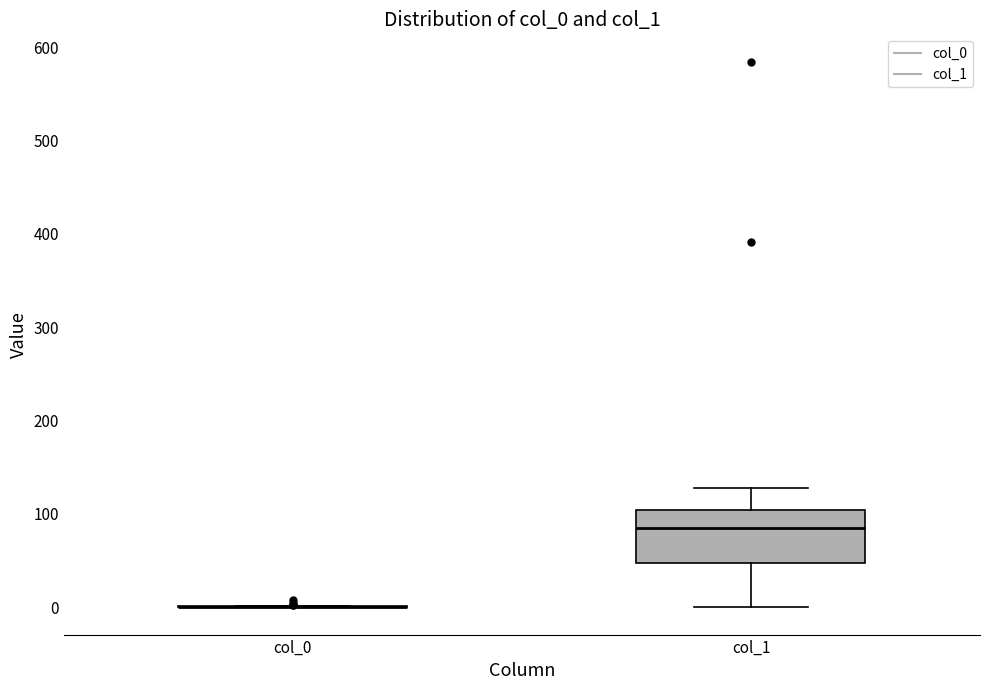

Where does the lower whisker of the box for col_1 end on the y-axis? The values are not printed on the chart, so give them approximately, as read against the axis.

0